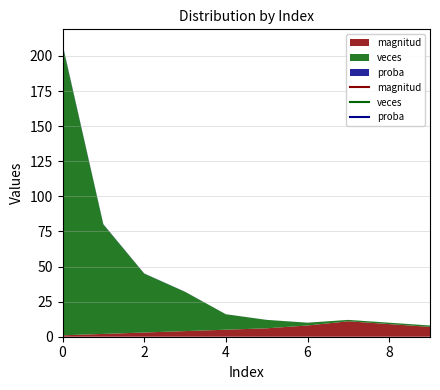

Where does the magnitud series first go above 6?

6